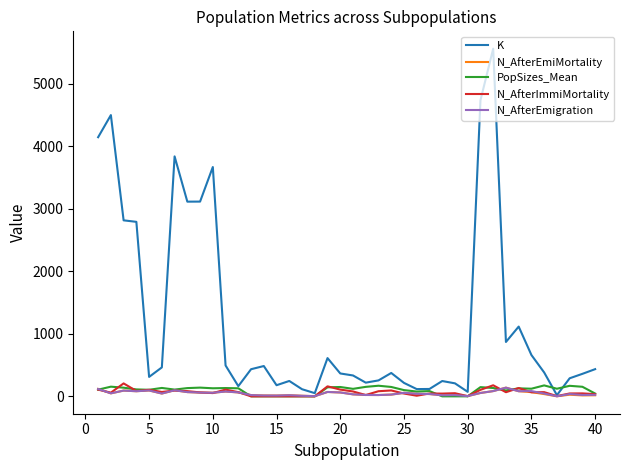

Which series has the largest total across all categories?

K